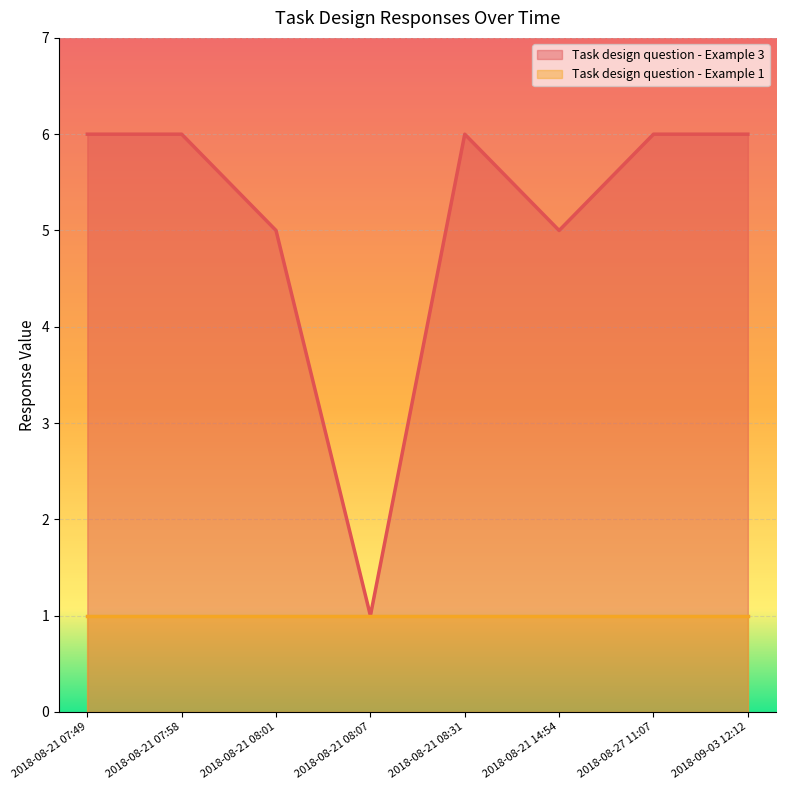

The value at 2018-08-21 14:54 is 2. True or false?

False